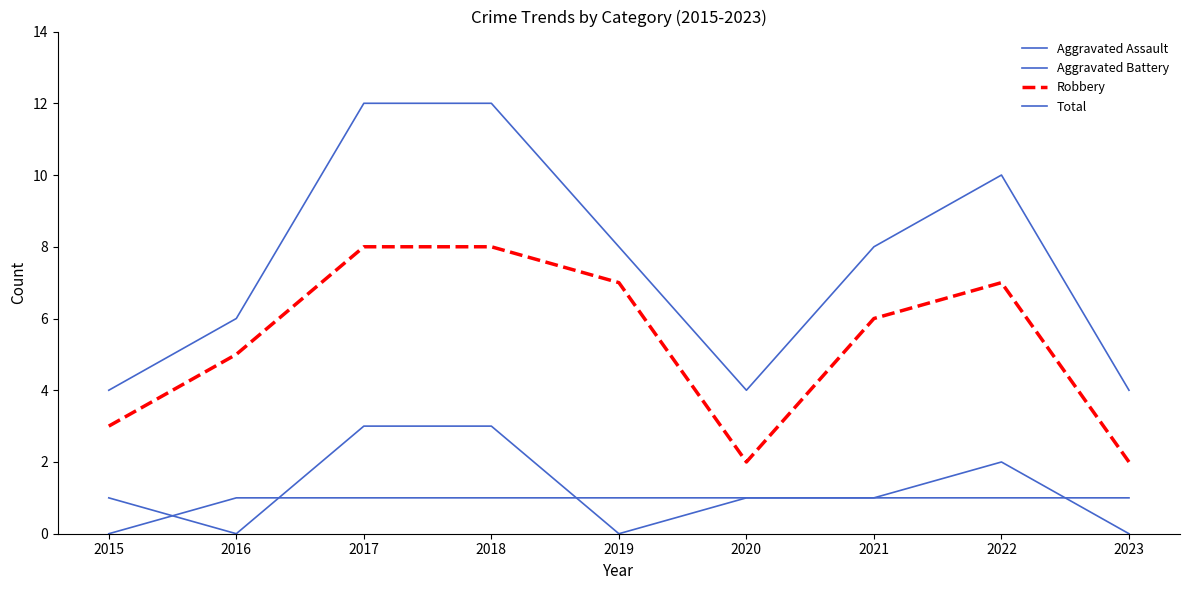

Does the chart have visible grid lines?

No